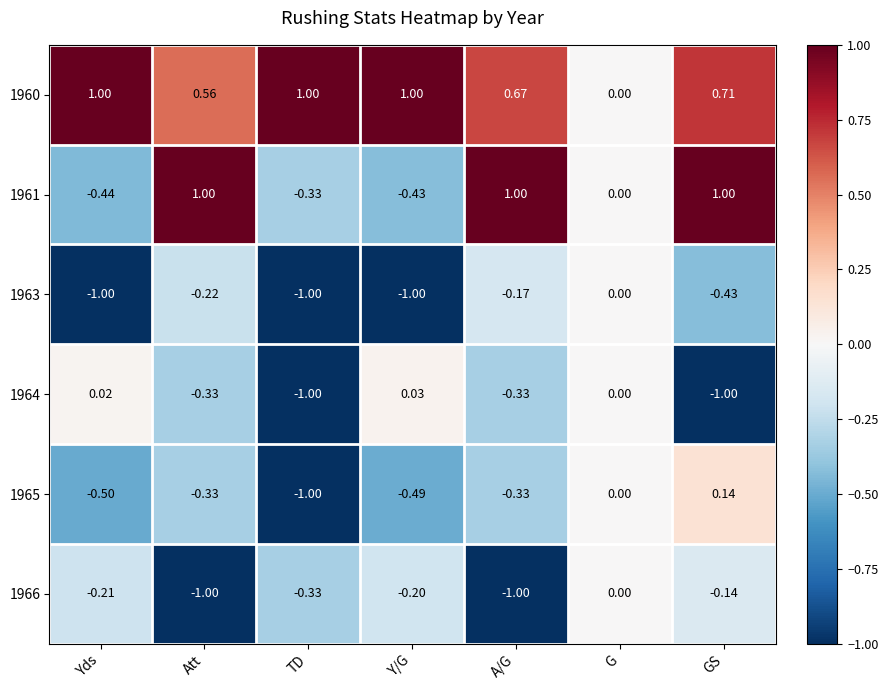

At which label is 1961 closest to 0?

G